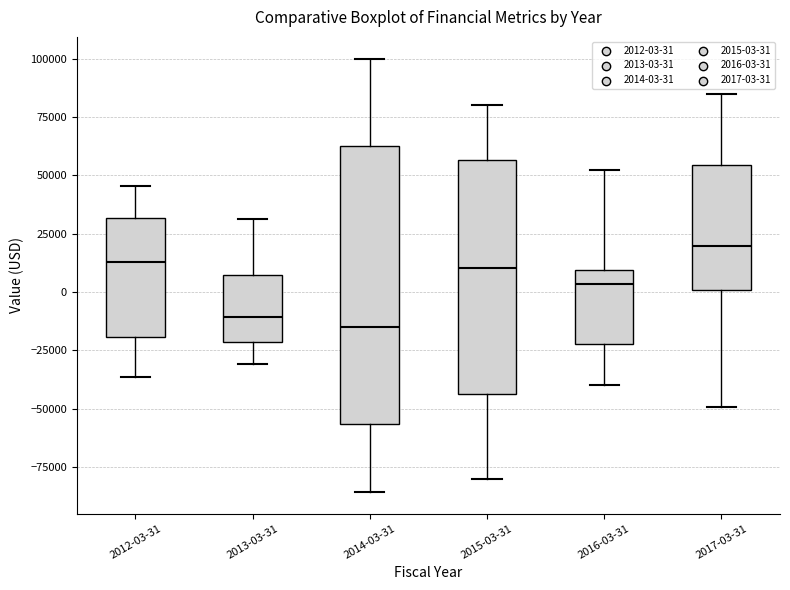

Reading left to right, read every box against the y-axis: the position of its median line, the range the box covers, and the ends of its whiskers. The values are not printed on the chart, so give them approximately, as read against the axis.

2012-03-31: median 15000, box -20000 to 30000, whiskers -35000 to 45000
2013-03-31: median -10000, box -20000 to 5000, whiskers -30000 to 30000
2014-03-31: median -15000, box -55000 to 60000, whiskers -85000 to 100000
2015-03-31: median 10000, box -45000 to 55000, whiskers -80000 to 80000
2016-03-31: median 5000, box -20000 to 10000, whiskers -40000 to 50000
2017-03-31: median 20000, box 0 to 55000, whiskers -50000 to 85000